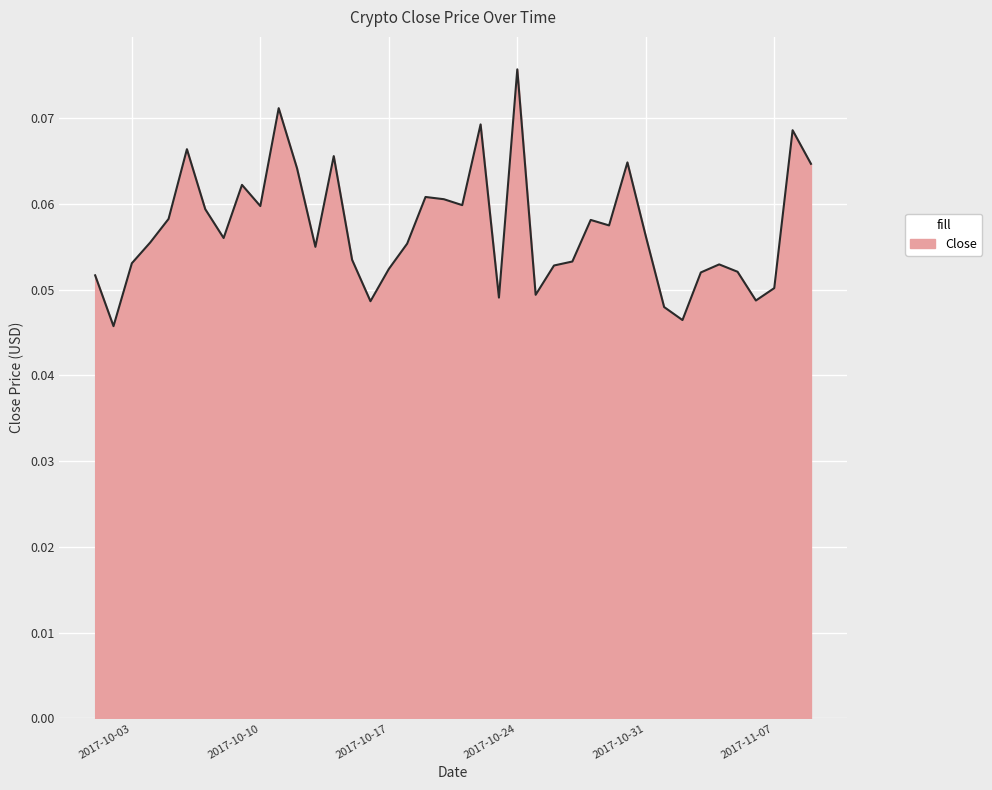

What is the label of the 4th point from the left?

2017-10-04